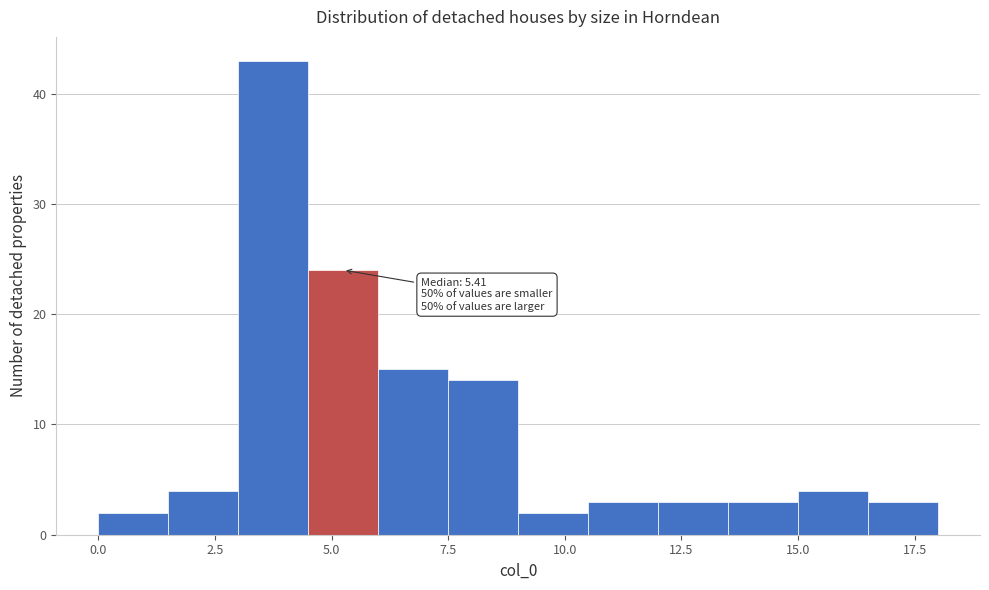

Around what value on the x-axis is the tallest bar? Give the approximate position of its centre, as read against the axis.

4.0